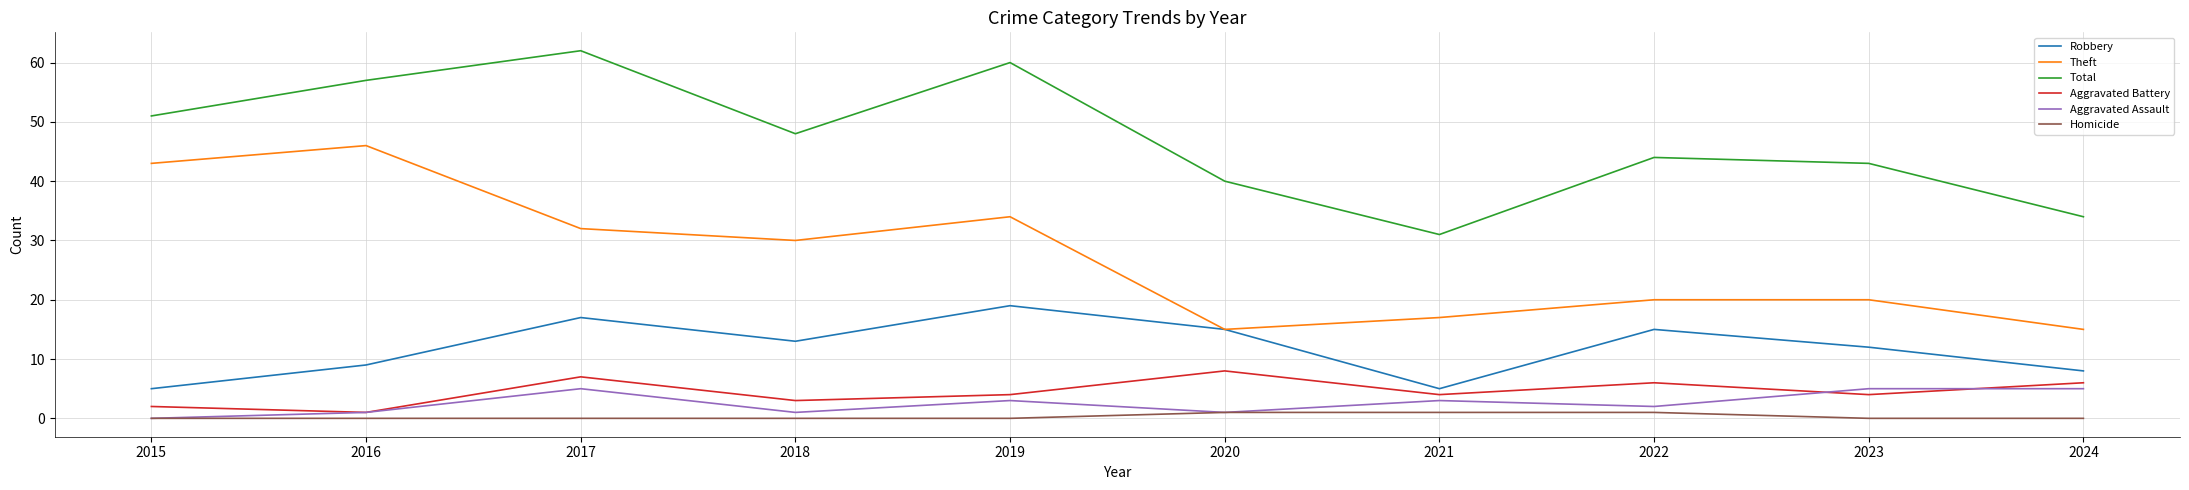

In Aggravated Assault, how many points are lower than both neighbors (excluding endpoints)?

3